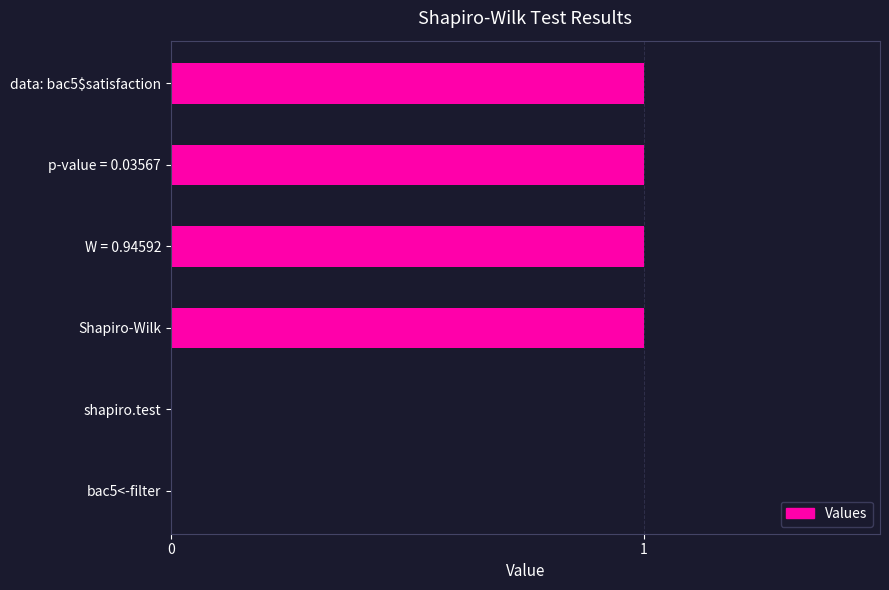

What is the sum of all values?

4